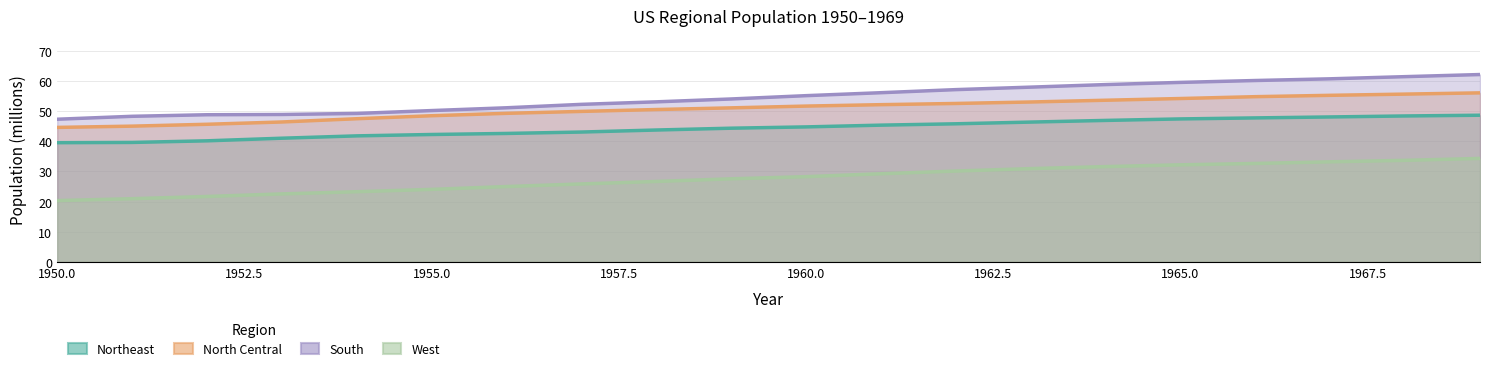

True or false: Northeast and South cross at least once.

False